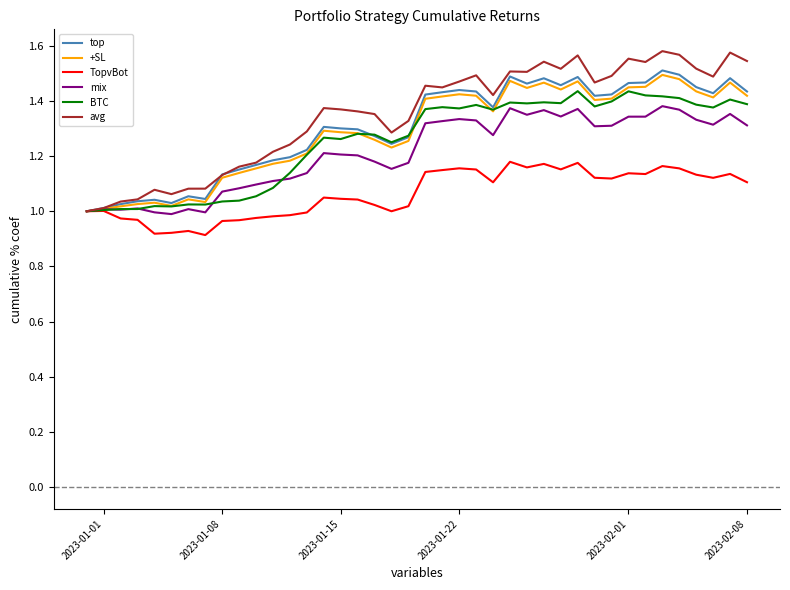

Which series has the largest range (max minus min)?

avg